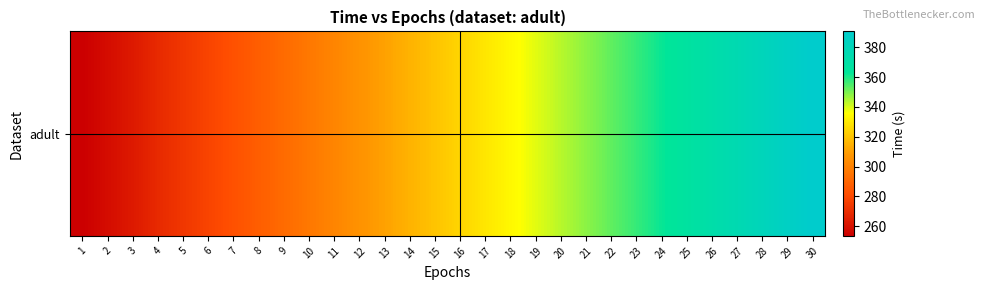

What is the change in value from 28 to 29?

+5.3